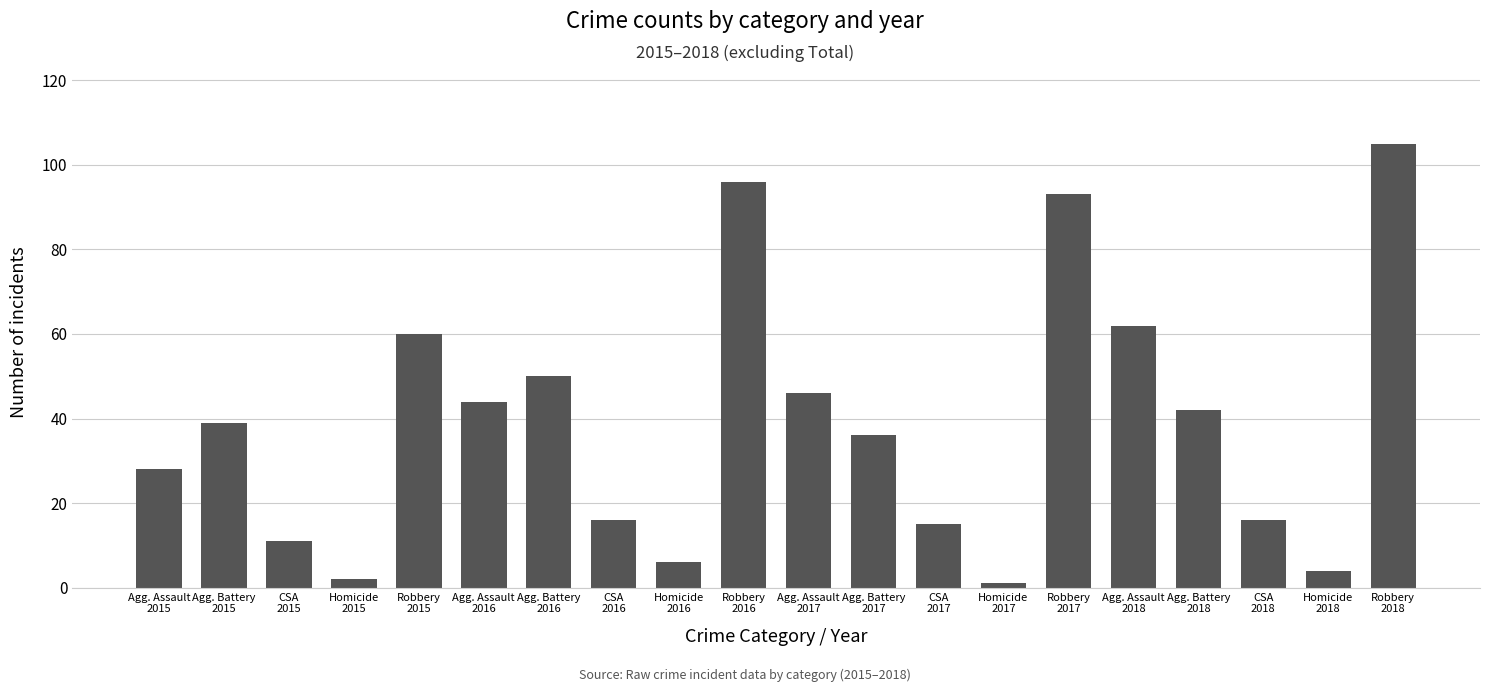

How many bars are there in total?

20